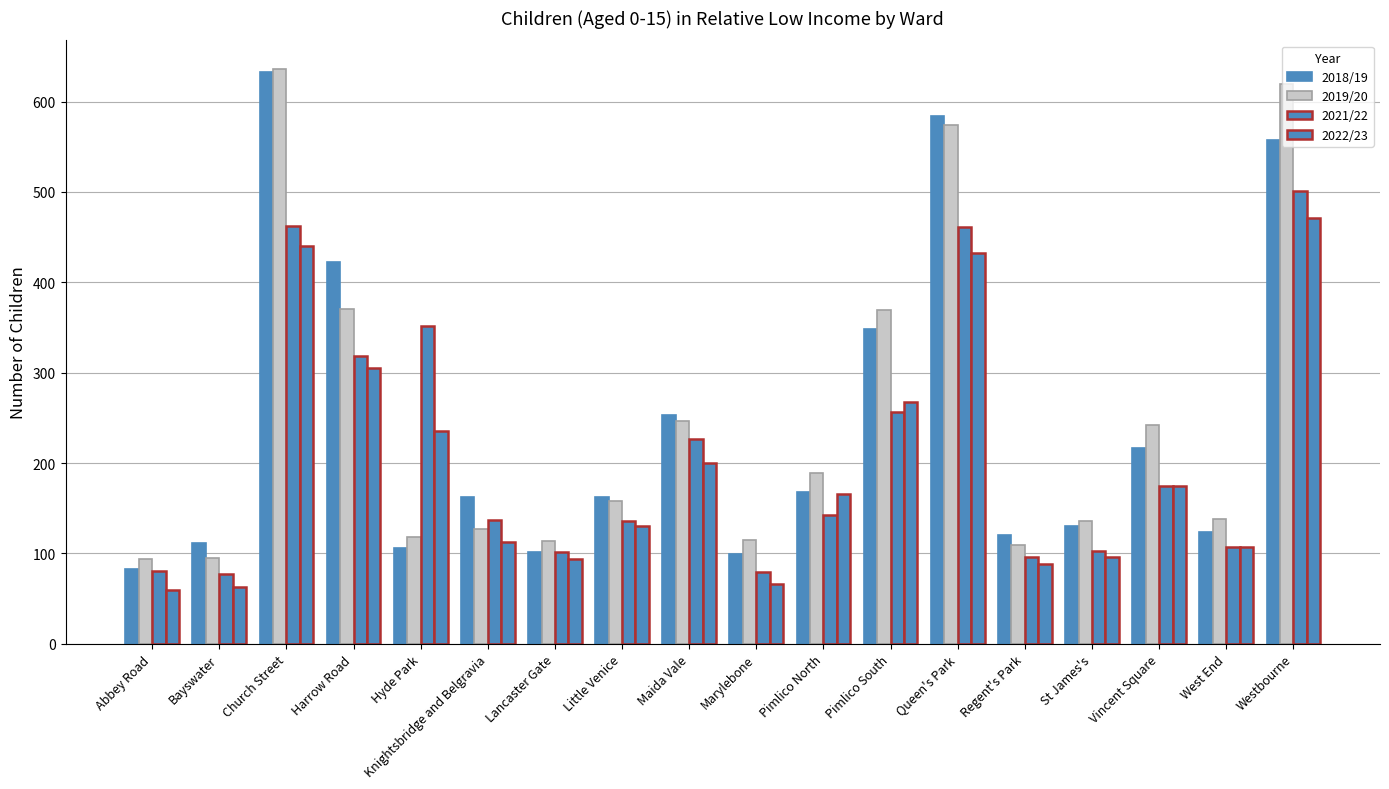

At which category is the sum across all series the highest?

Church Street